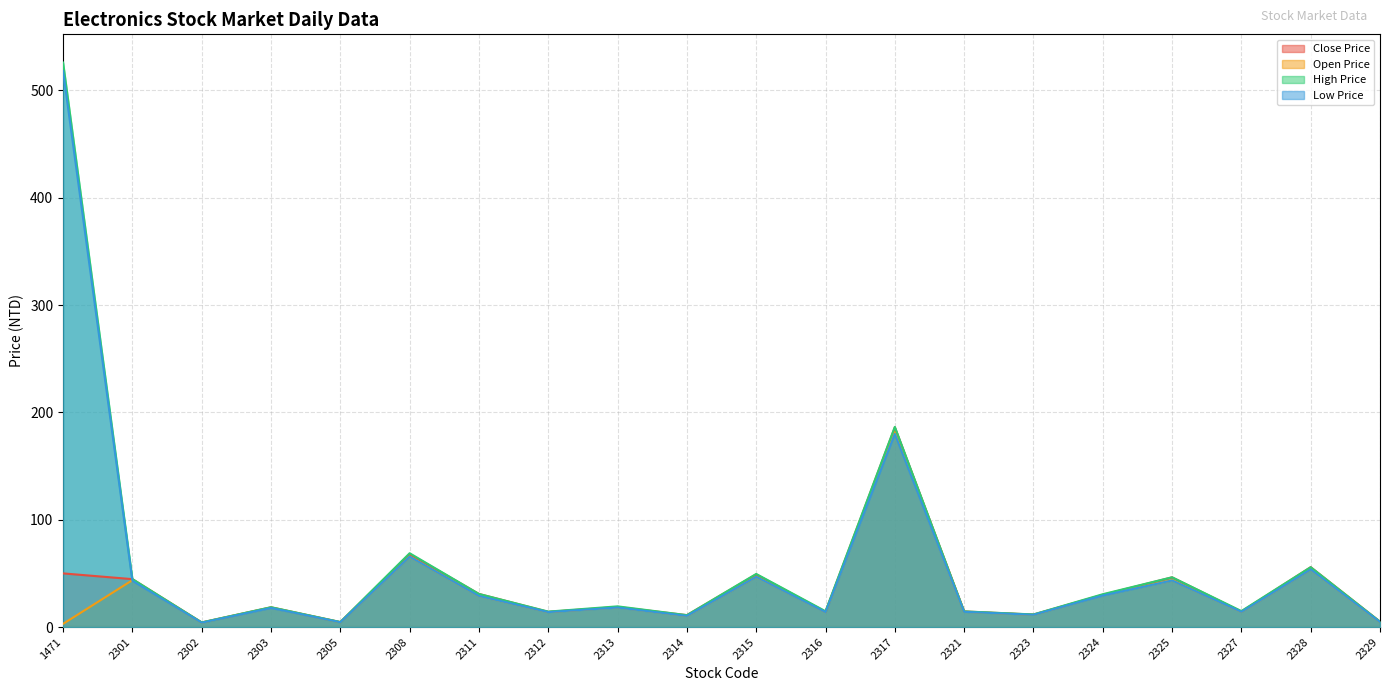

The High Price series shows 6.0 at 2327. True or false?

False